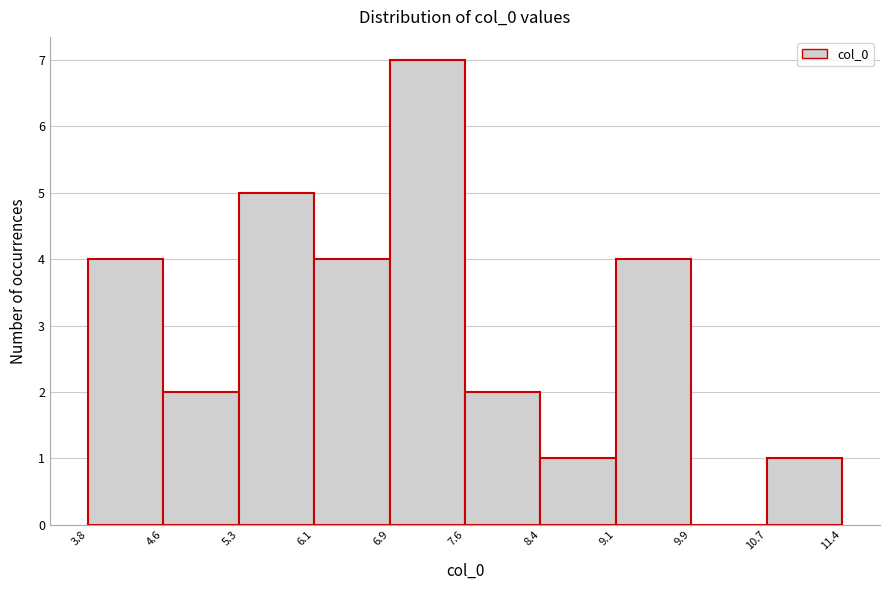

Reading left to right, list every bar in this chart as the range it spans on the x-axis followed by its height. The values are not printed on the chart, so give them approximately, as read against the axis.

3.8 to 4.6: 4
4.6 to 5.3: 2
5.3 to 6.1: 5
6.1 to 6.9: 4
6.9 to 7.6: 7
7.6 to 8.4: 2
8.4 to 9.1: 1
9.1 to 9.9: 4
9.9 to 10.7: 0
10.7 to 11.4: 1